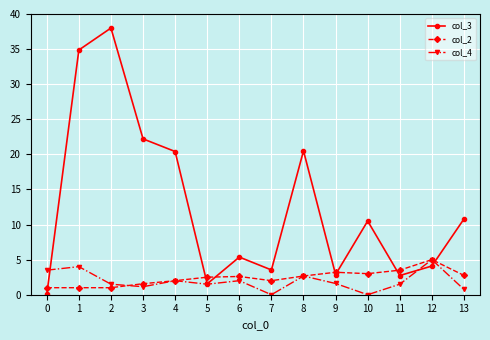

At which label does col_3 first exceed 10?

1